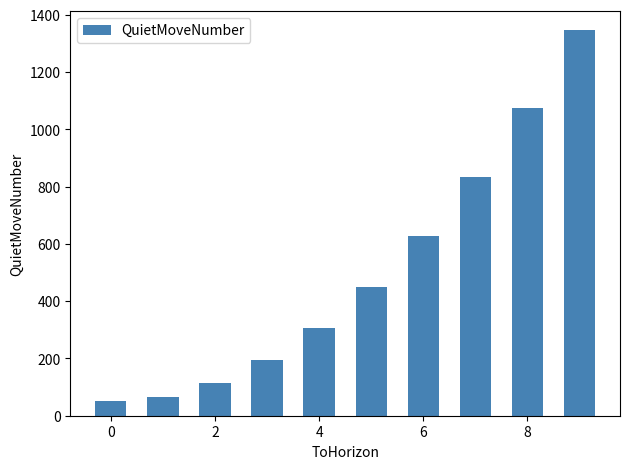

What is the average value?

506